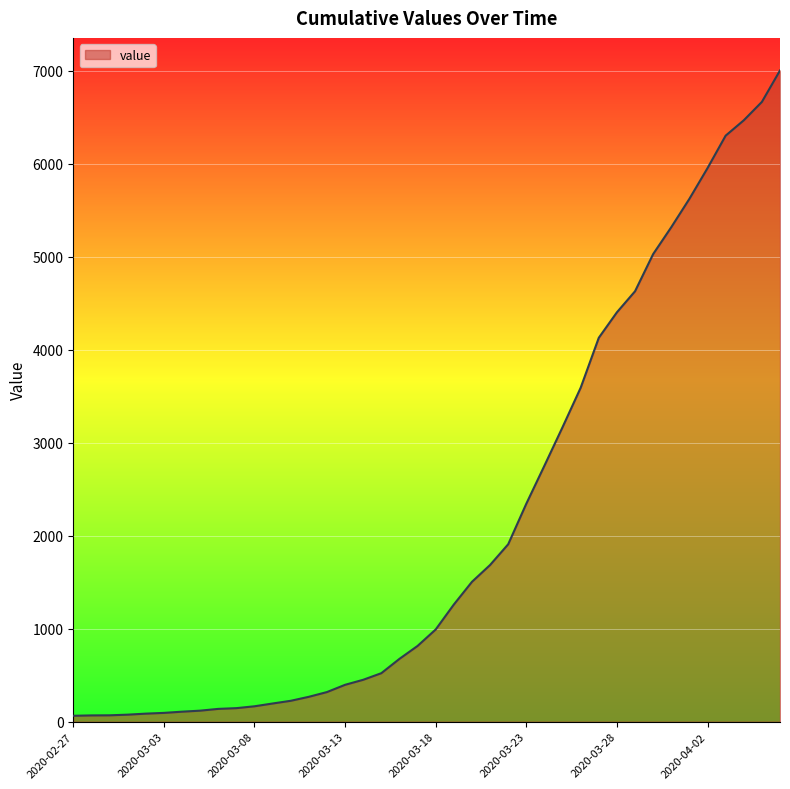

What is the difference between the maximum and minimum values?

6938